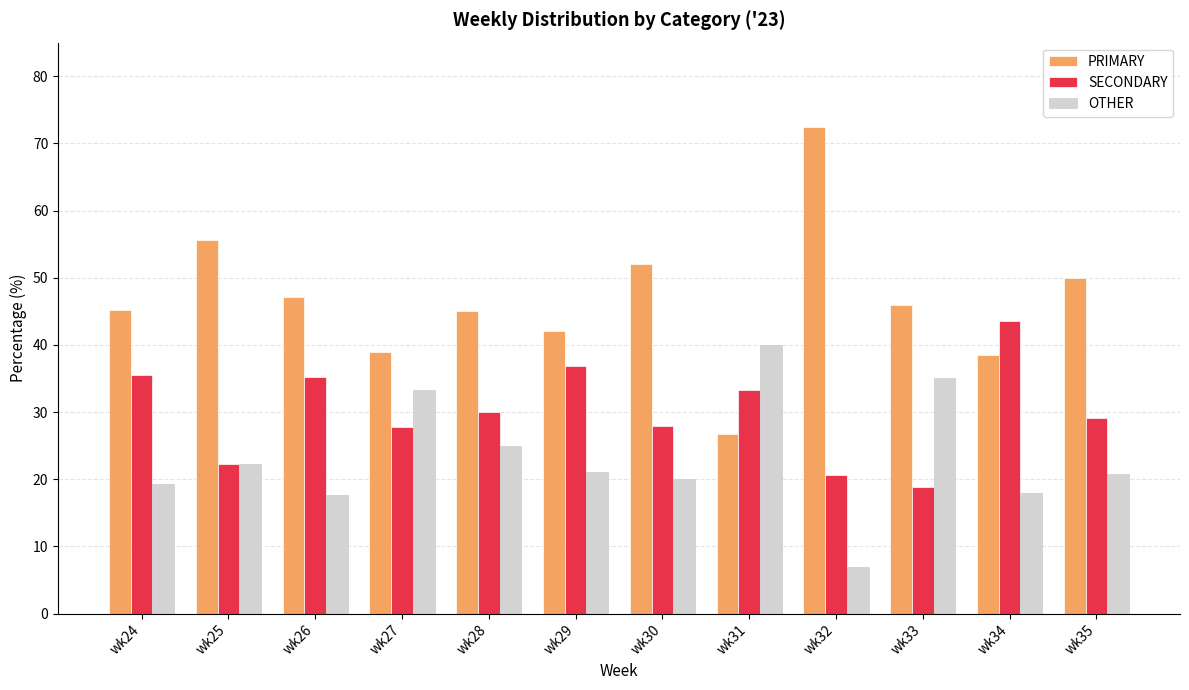

The OTHER series shows 1.4 at wk32. True or false?

False